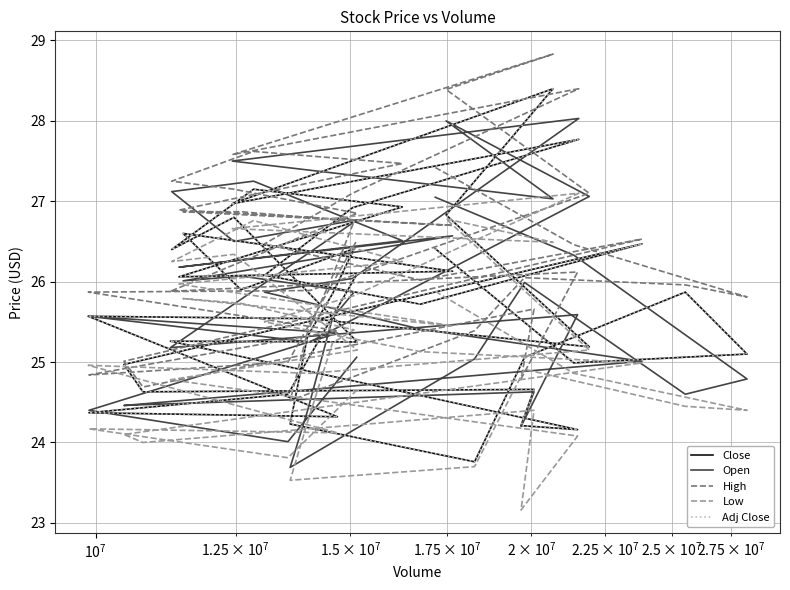

How many lines are shown in the chart?

5